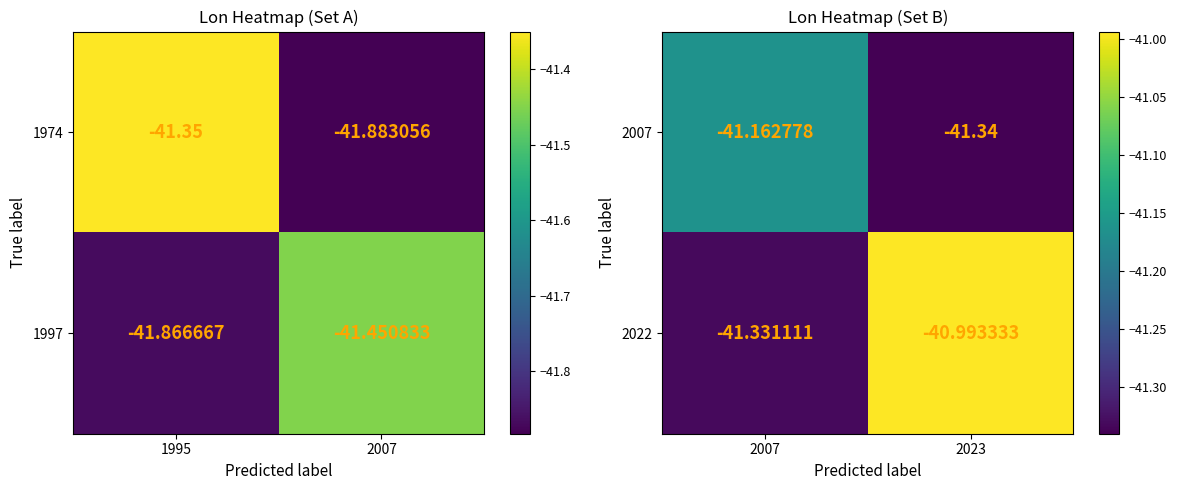

What is the sum of all 2007 values?

-82.5